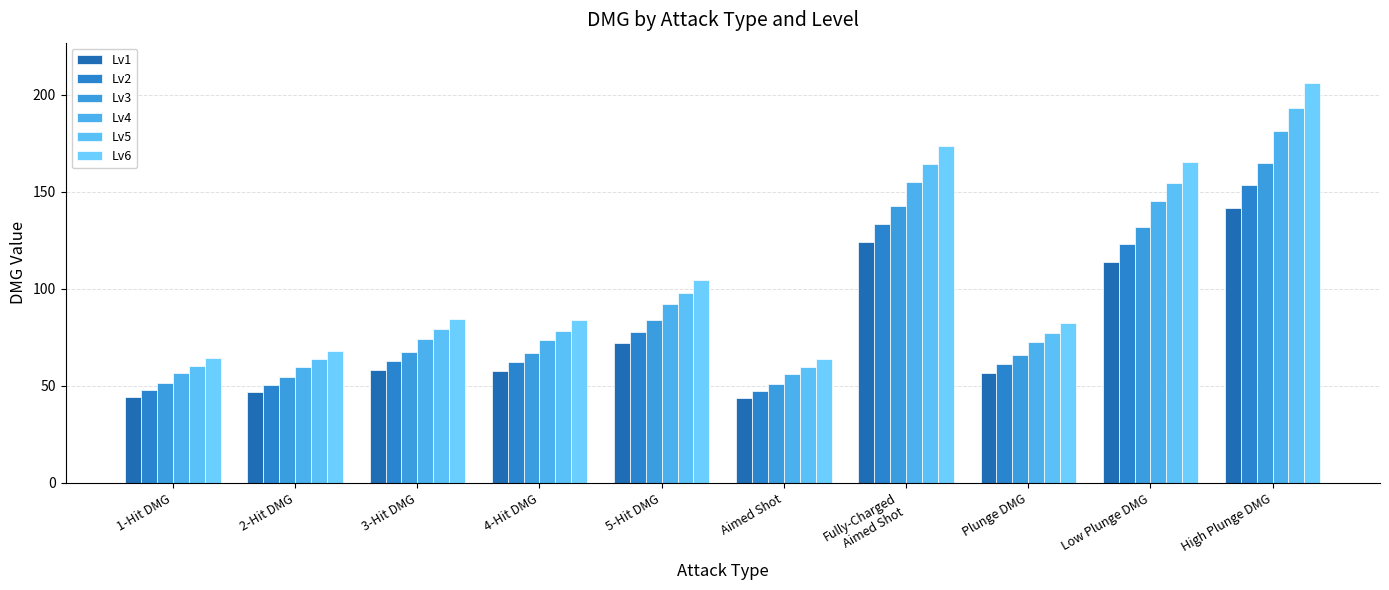

Does the chart contain any negative values?

No